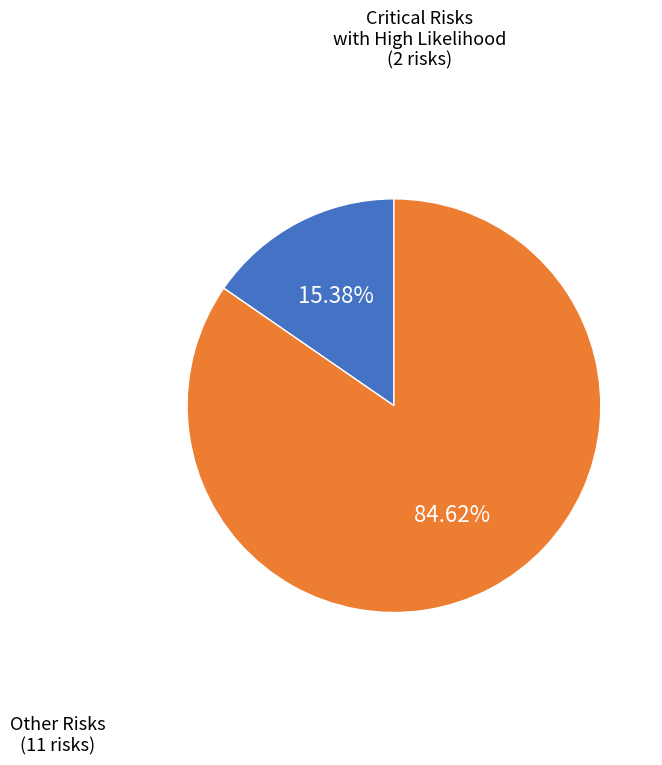

Combined, do Other Risks and Critical Risks with High Likelihood account for over 50%?

Yes